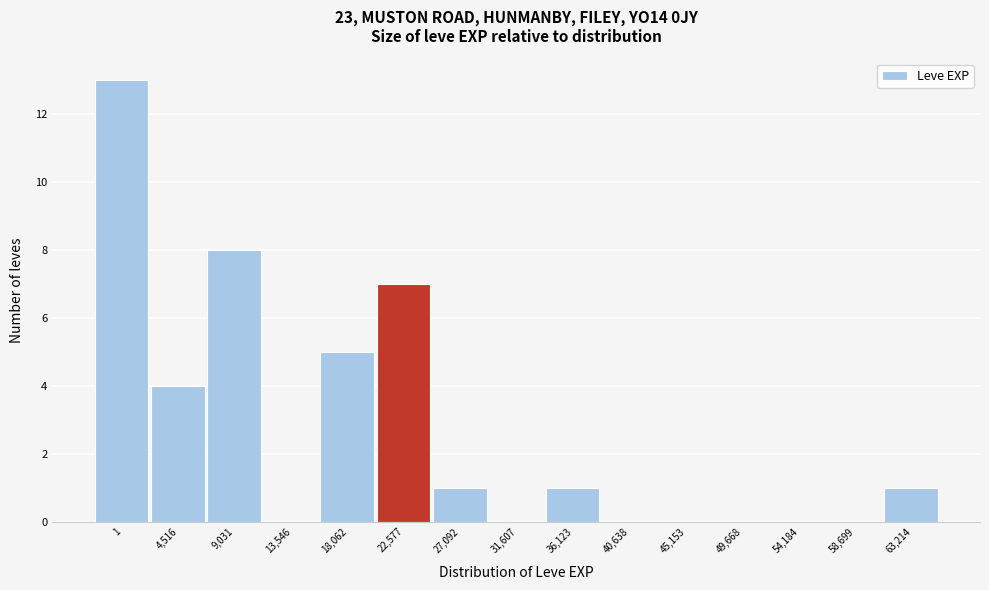

Reading left to right, list all the values displayed in this chart.

1=13	4,516=4	9,031=8	13,546=0	18,062=5	22,577=7	27,092=1	31,607=0	36,123=1	40,638=0	45,153=0	49,668=0	54,184=0	58,699=0	63,214=1